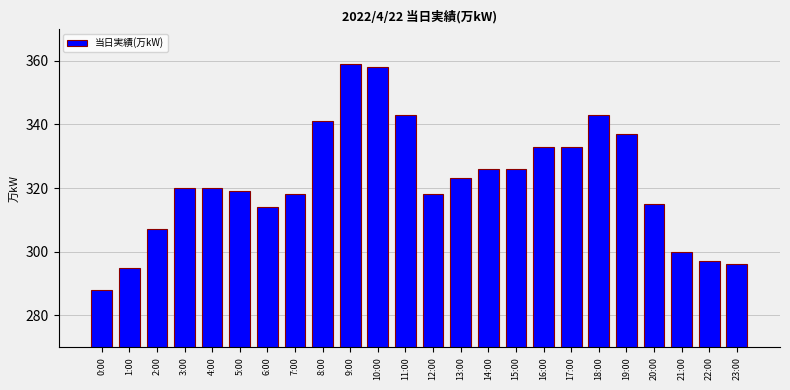

What position from the right is 12:00?

12